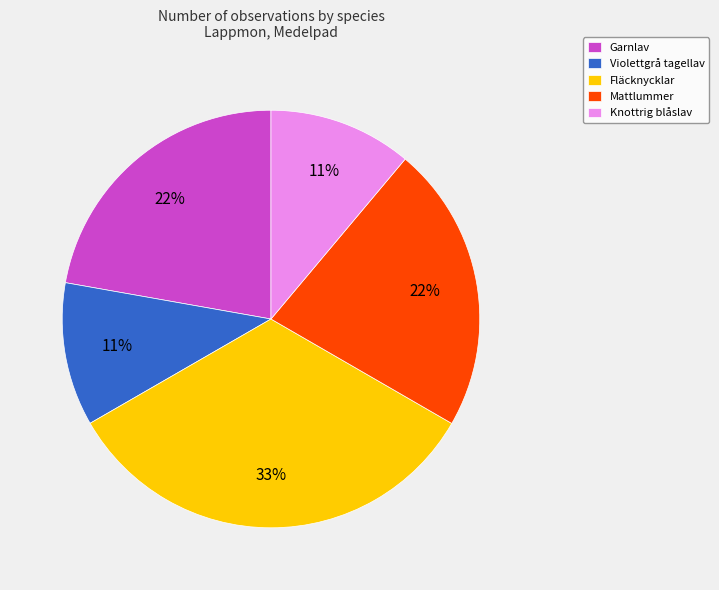

How many slices are in this pie chart?

5